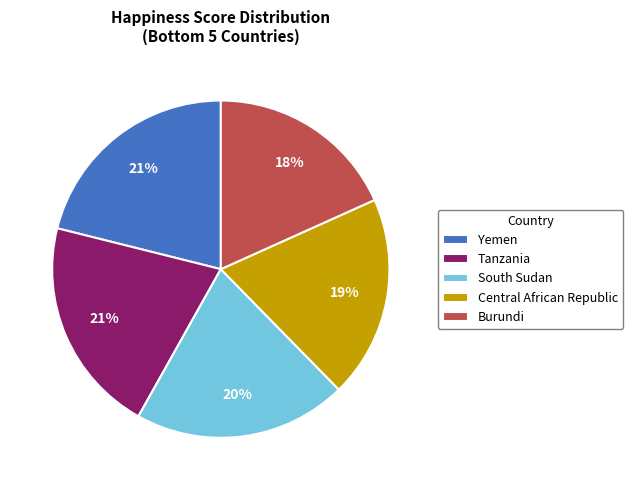

What percentage is the Burundi slice, to the nearest percent?

18%